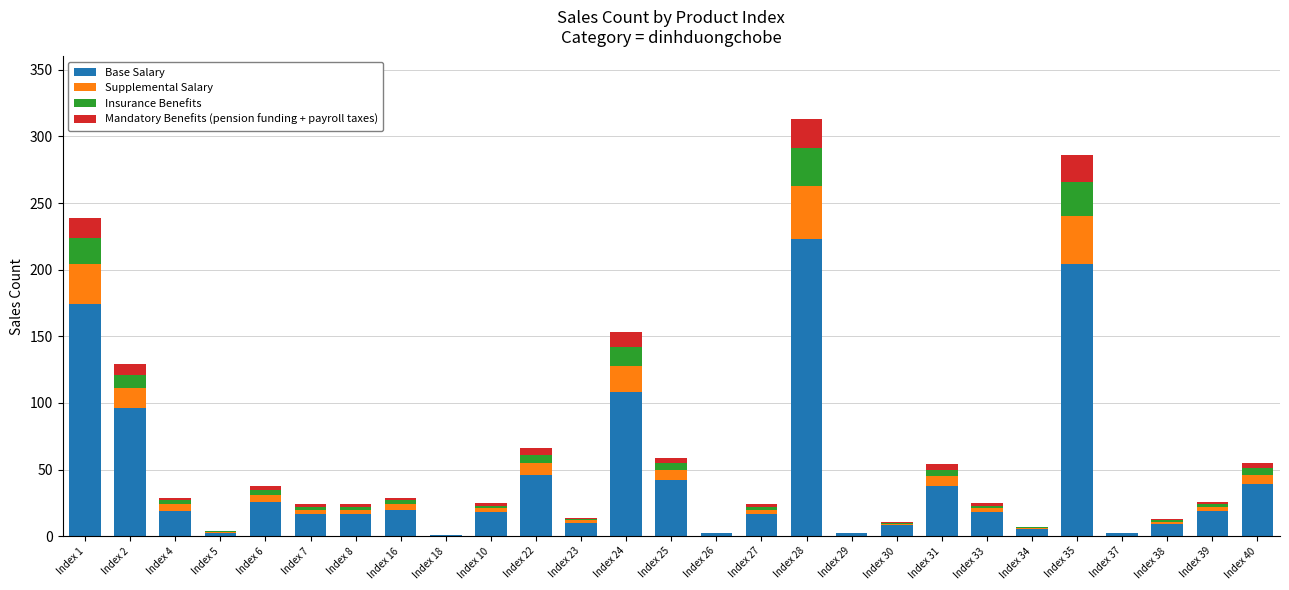

What is the sum of all Base Salary values?

1182